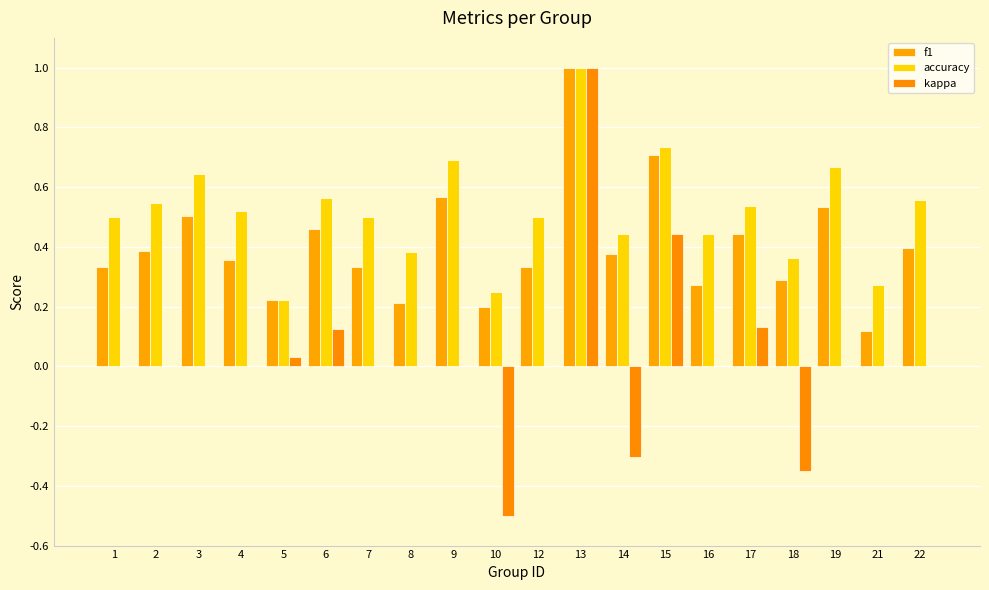

Does the chart contain stacked bars?

No